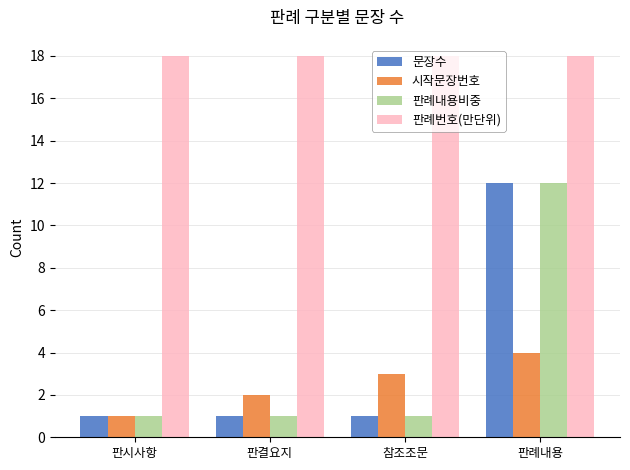

Count the number of categories in the chart.

4